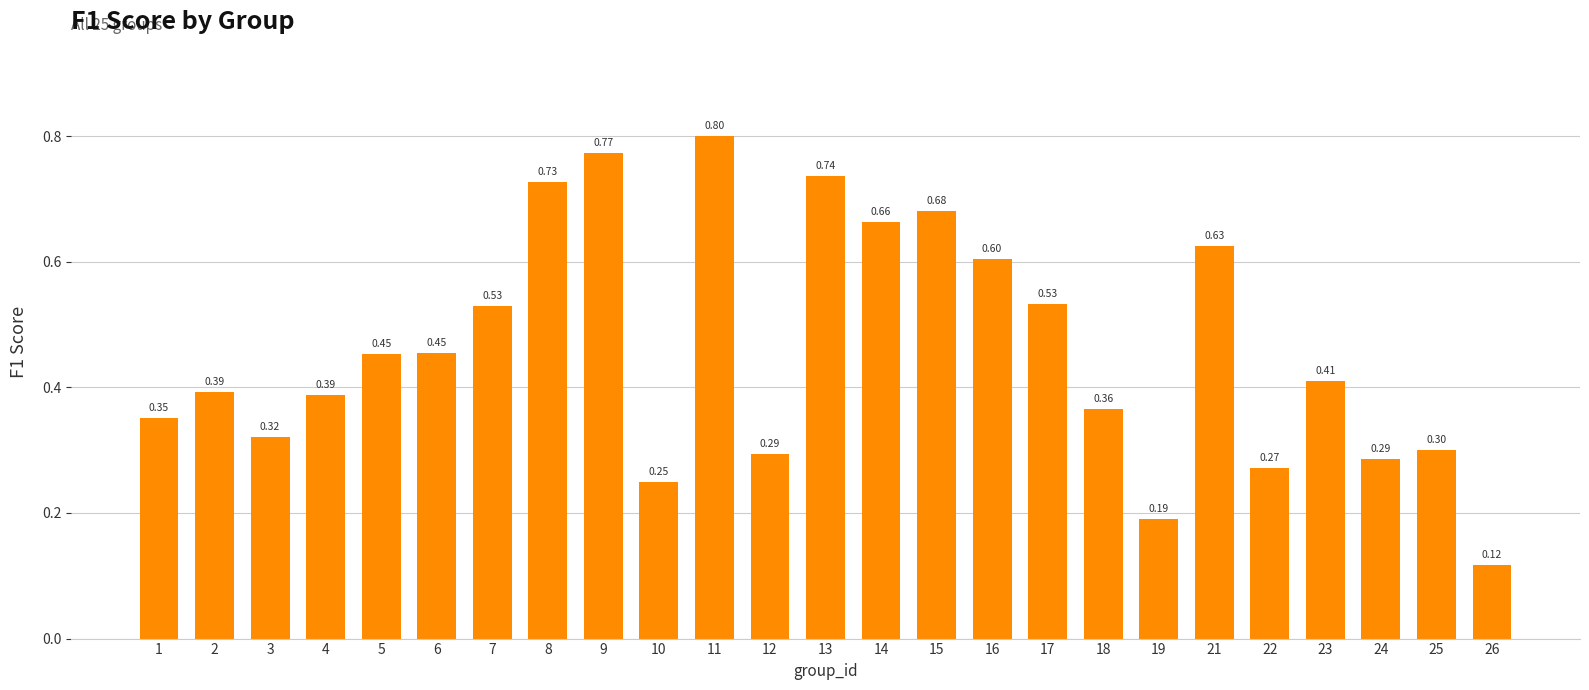

What is the difference between the maximum and second lowest values?

0.6